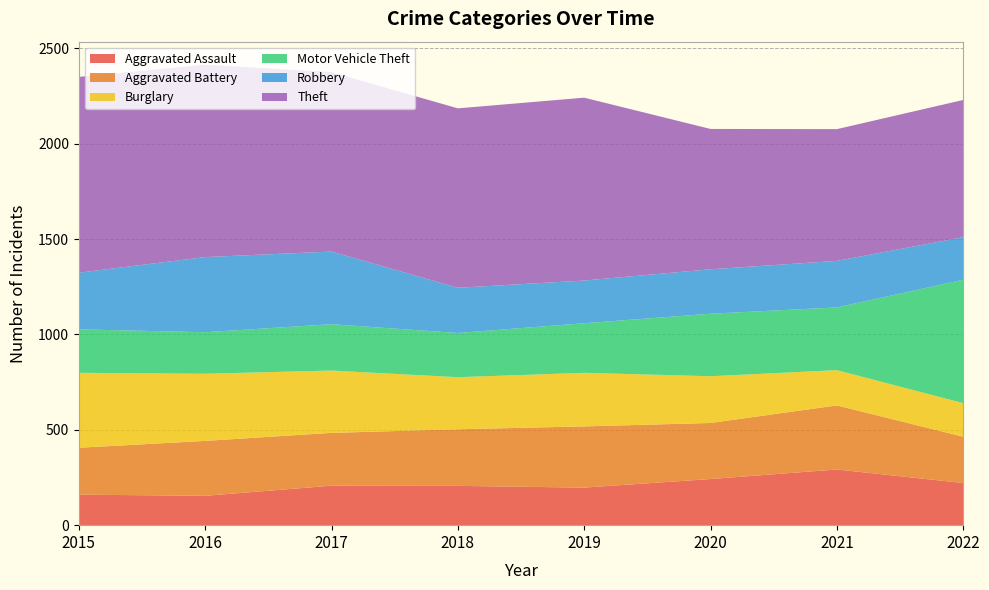

Reading left to right, transcribe all the data shown in this chart.

Aggravated Assault: 2015=160	2016=154	2017=207	2018=206	2019=197	2020=242	2021=292	2022=221
Aggravated Battery: 2015=246	2016=288	2017=277	2018=297	2019=321	2020=294	2021=336	2022=243
Burglary: 2015=393	2016=352	2017=327	2018=273	2019=281	2020=245	2021=185	2022=176
Motor Vehicle Theft: 2015=228	2016=218	2017=243	2018=232	2019=260	2020=328	2021=329	2022=647
Robbery: 2015=297	2016=394	2017=381	2018=237	2019=224	2020=233	2021=244	2022=223
Theft: 2015=1027	2016=1009	2017=941	2018=941	2019=959	2020=736	2021=691	2022=720